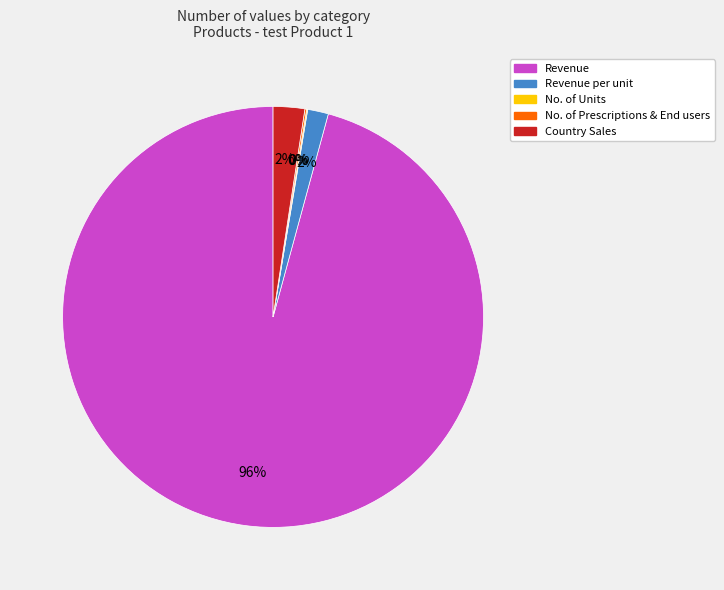

Is there a majority slice in this chart?

Yes